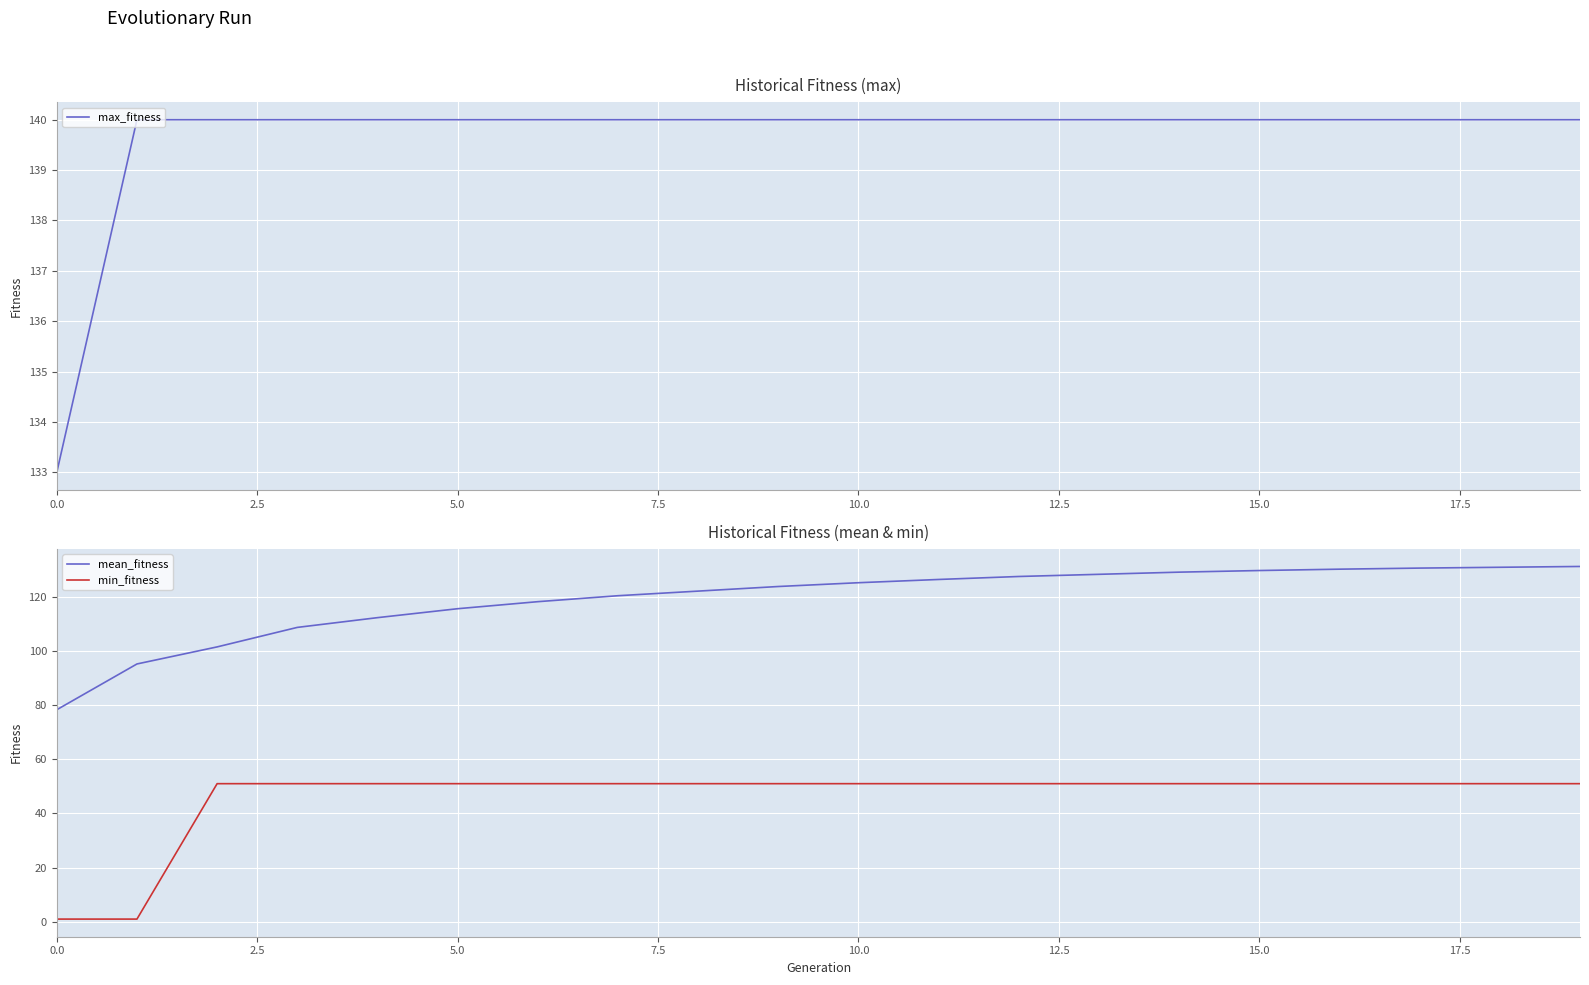

How many lines are shown in the chart?

3